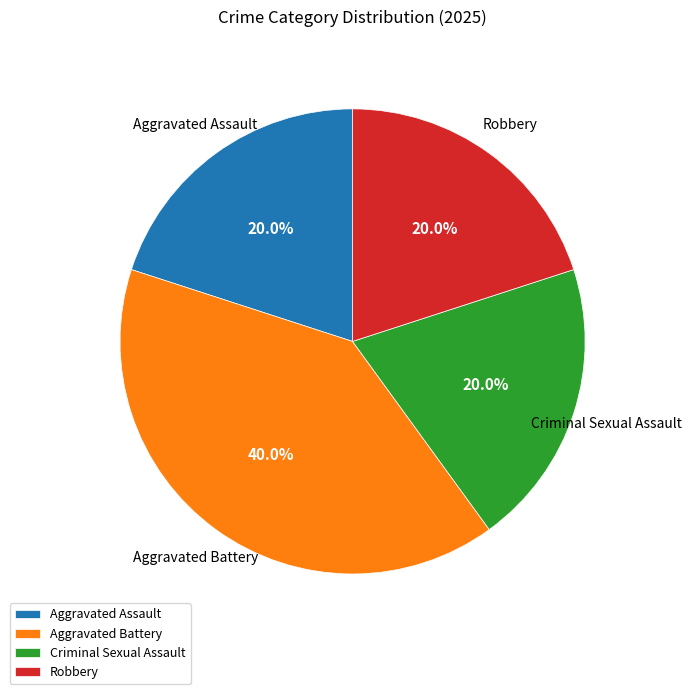

Which slice is the largest?

Aggravated Battery